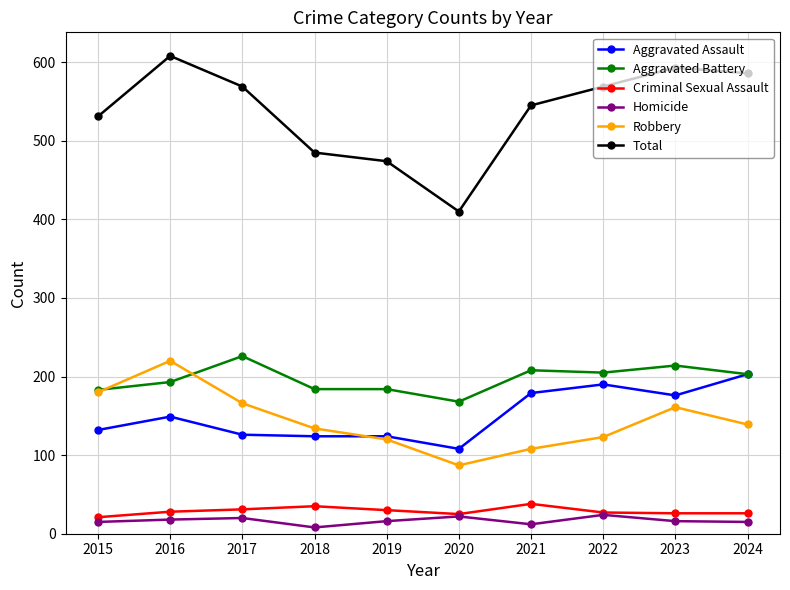

What is the sum of the Aggravated Assault values at 2023 and 2022?

366